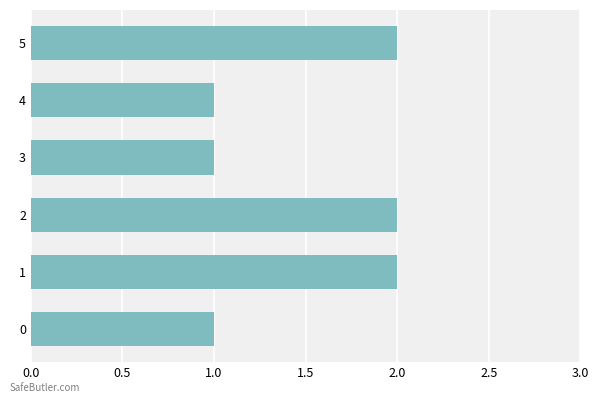

What is the sum of the values at 3 and 5?

3